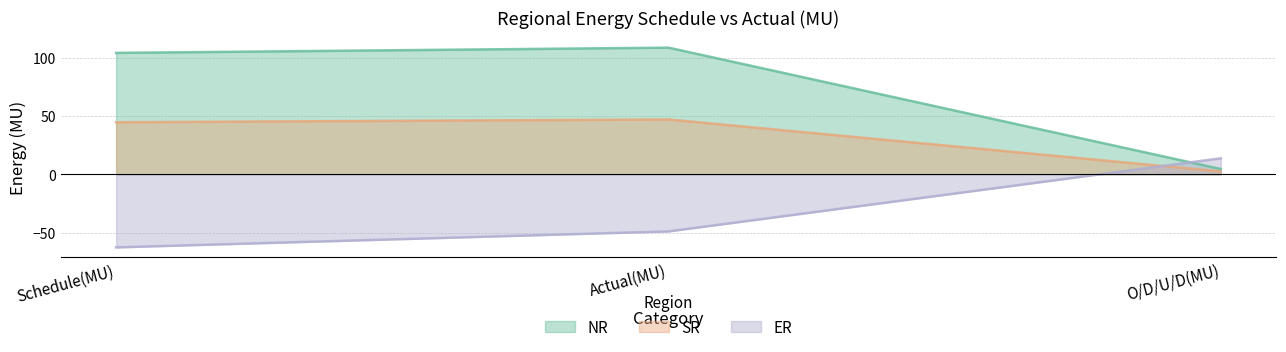

List the series in order of their overall mean, lowest first.

ER, WR, NR